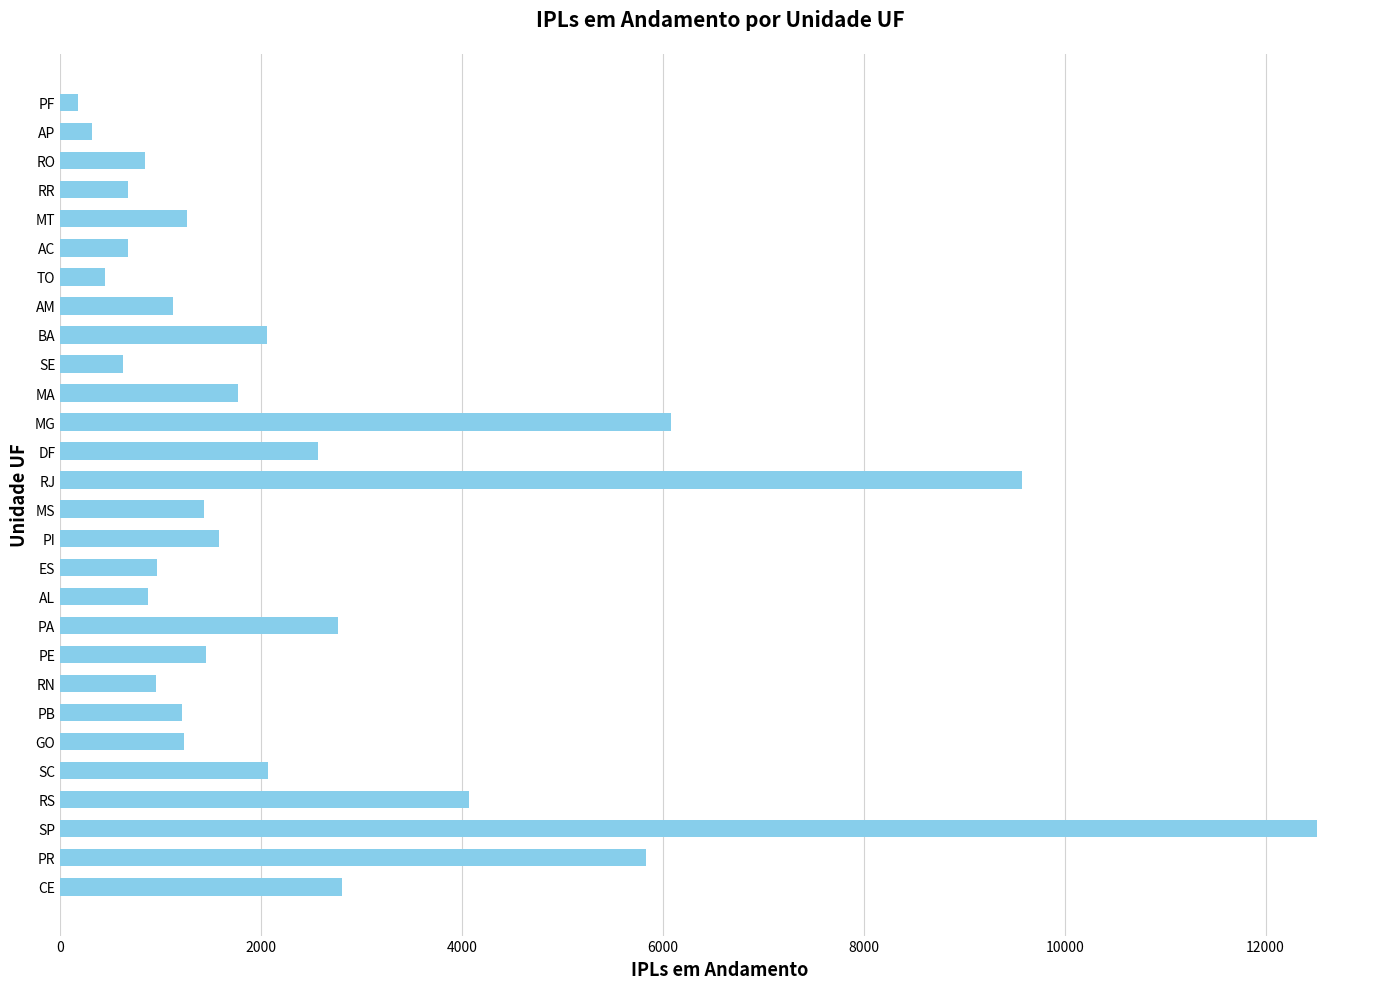

What is the ratio of the value at RO to the value at ES?

0.9